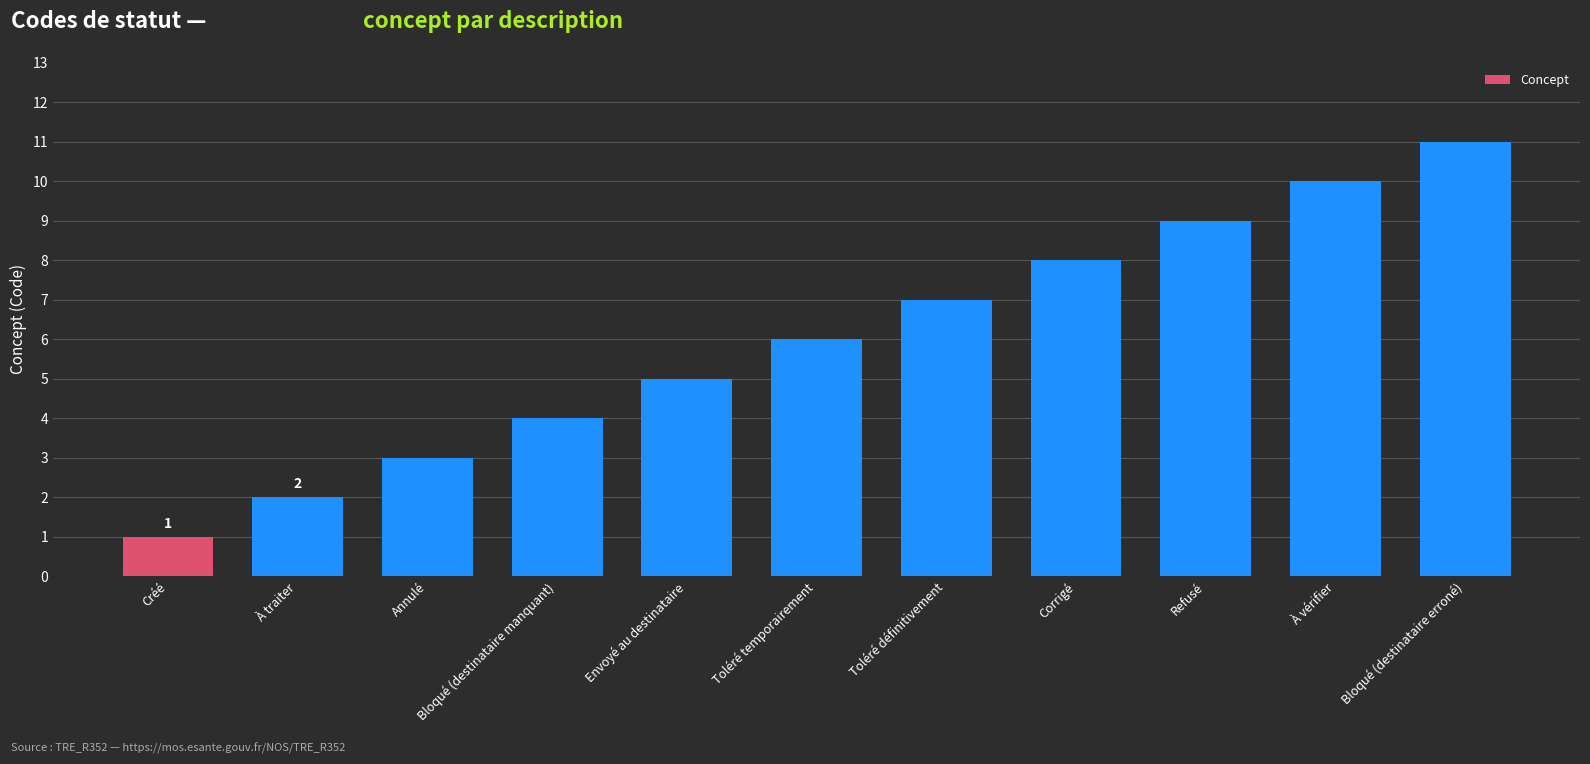

The chart shows a value of 17 at Bloqué (destinataire erroné). True or false?

False